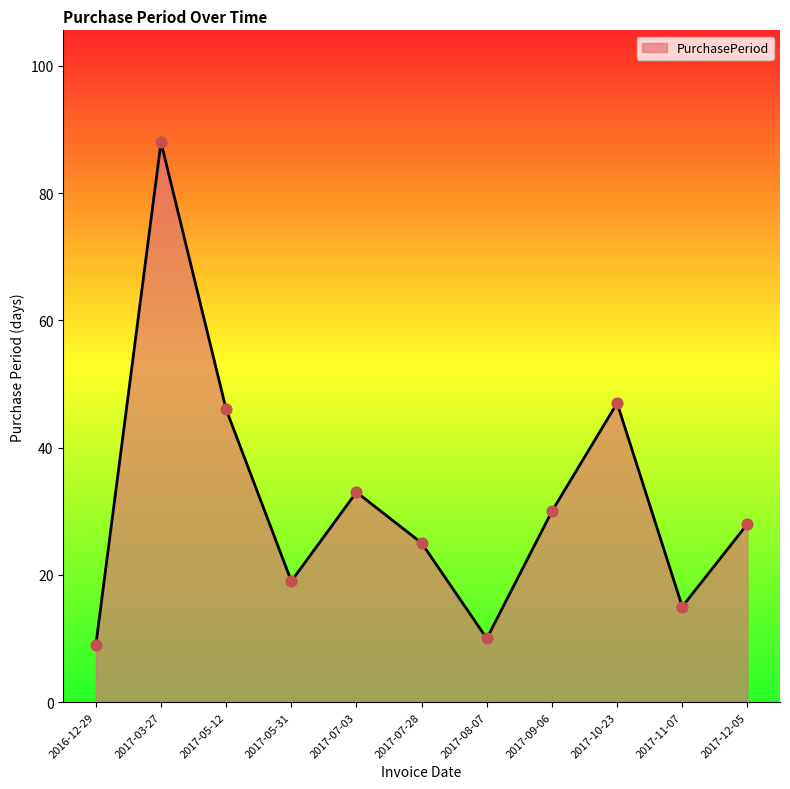

Between 2017-09-06 and 2017-05-12, which is larger?

2017-05-12